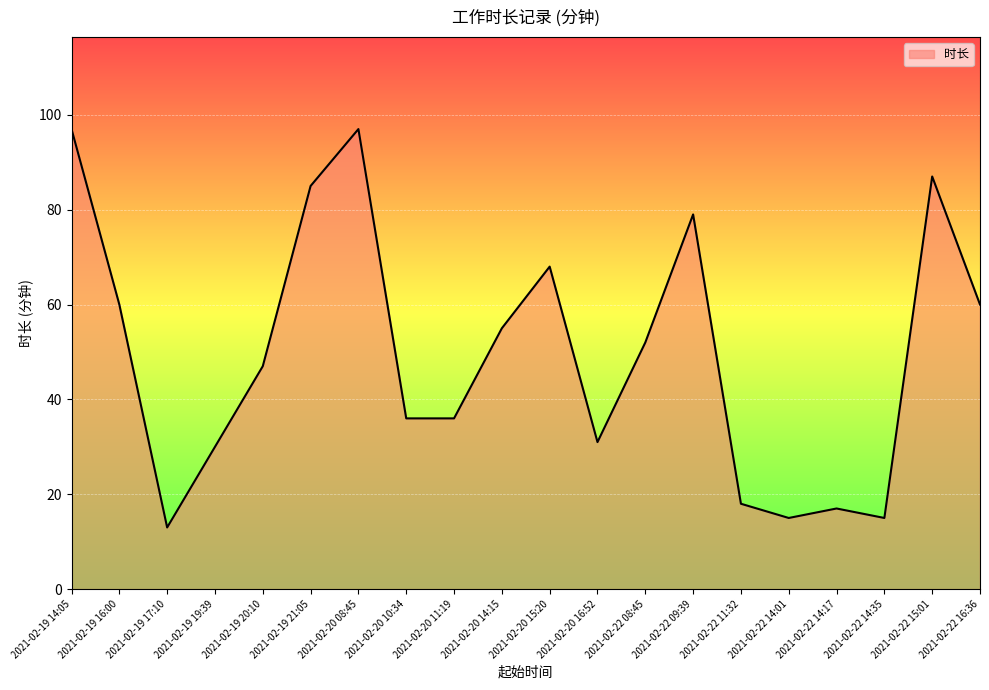

What is the change in value from 2021-02-19 21:05 to 2021-02-20 10:34?

-49